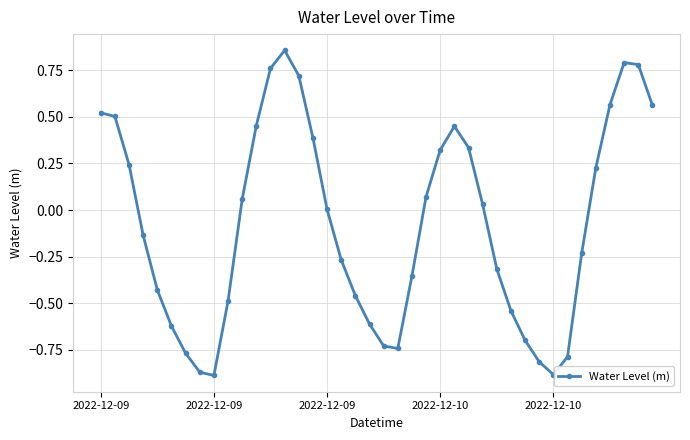

True or false: there are more than 1 points higher than both neighbors.

True